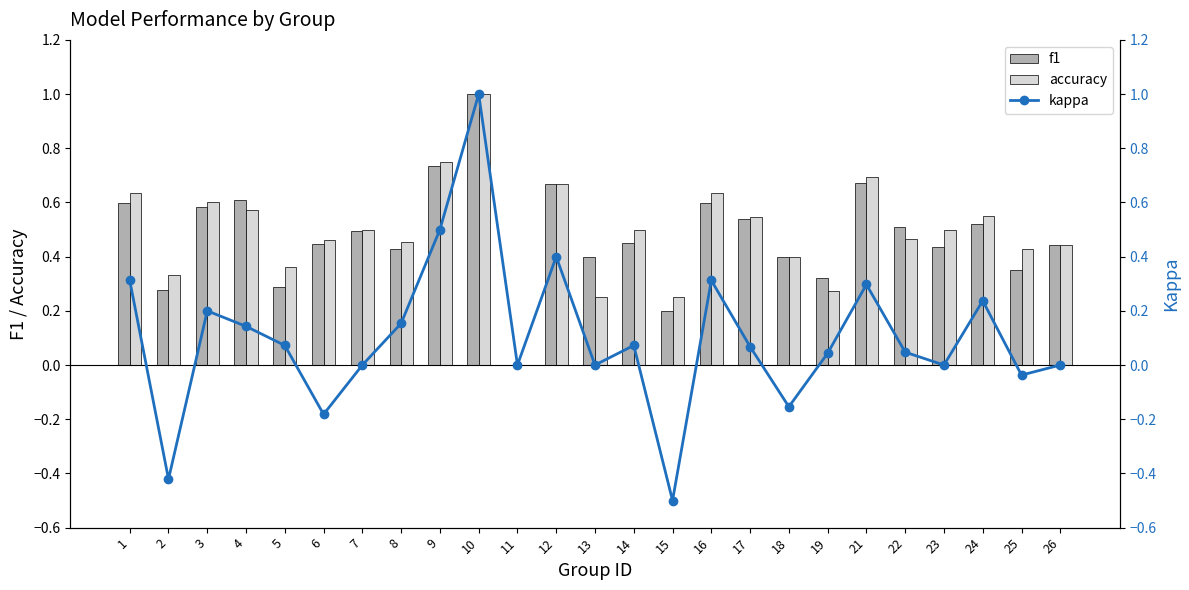

What are all the series names shown in the legend?

f1, accuracy, kappa